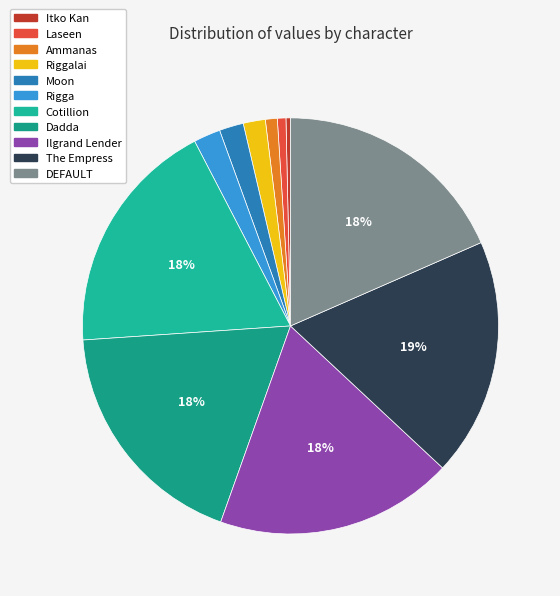

What percentage do Ilgrand Lender and Dadda together represent?

37.0%